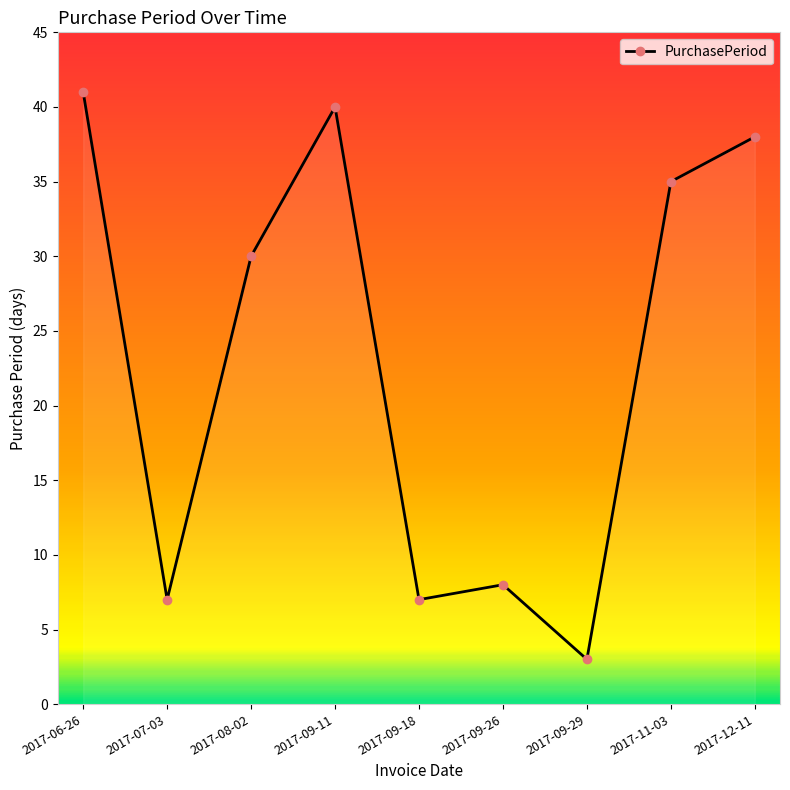

What is the label of the 4th point from the right?

2017-09-26